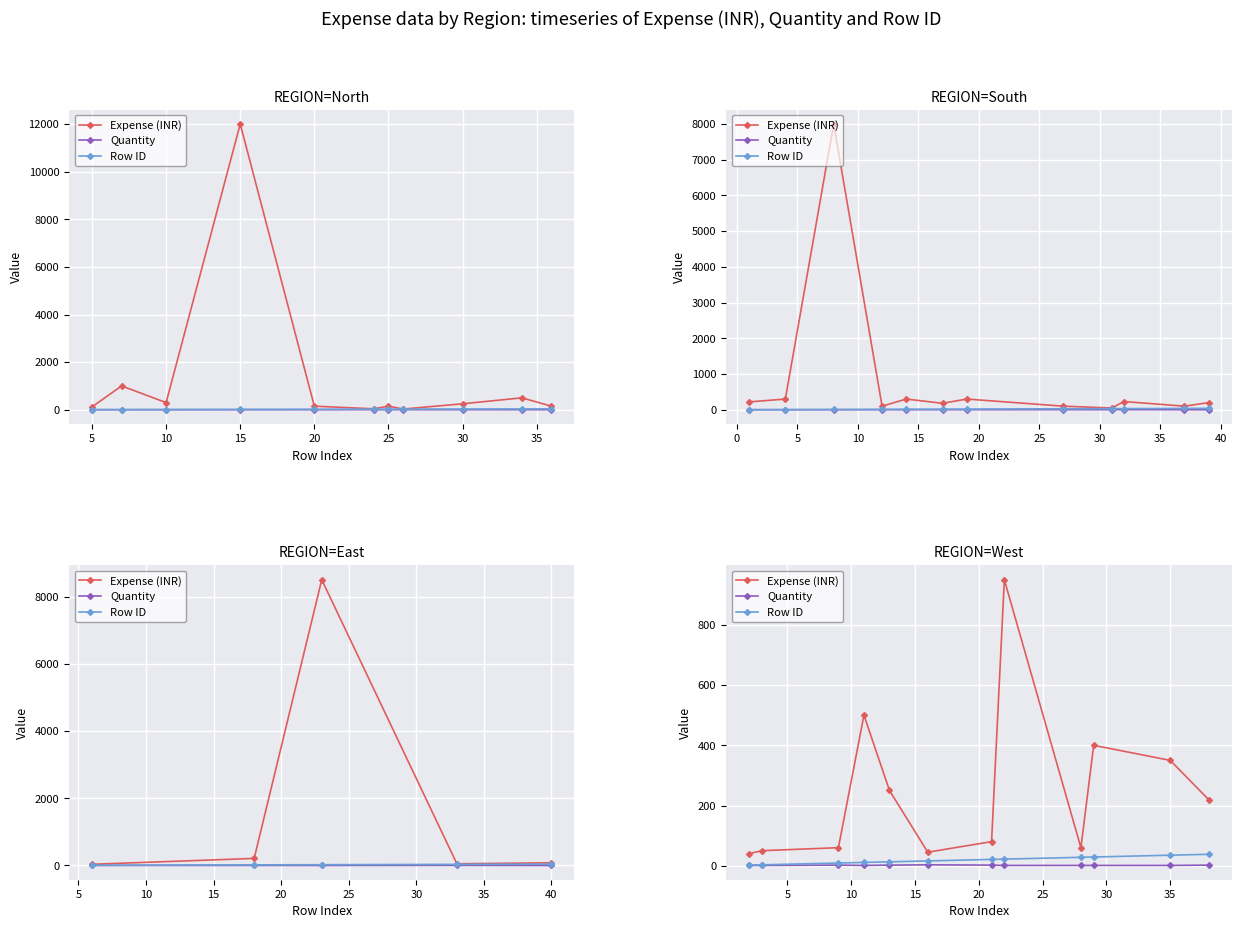

True or false: Expense (INR) and Quantity cross at least once.

False